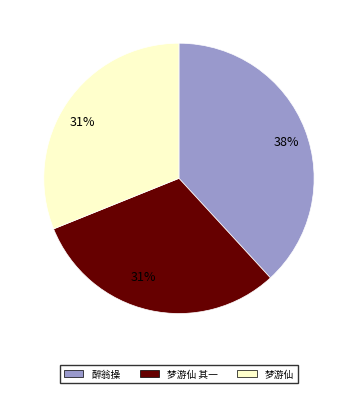

Does 醉翁操 represent more than half of the total?

No